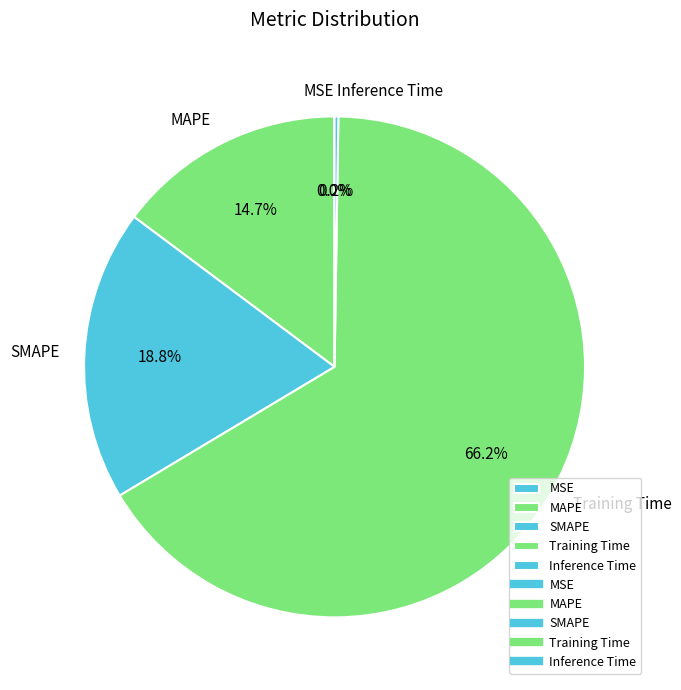

Is there any slice that represents more than half of the pie?

Yes